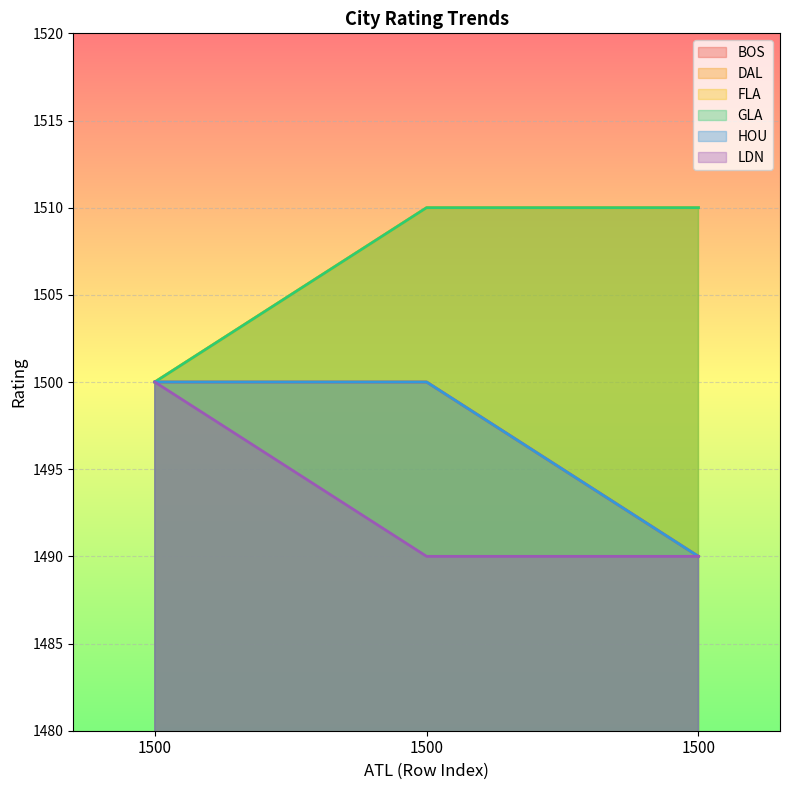

Is it true that DAL equals 735 at 1500?

False